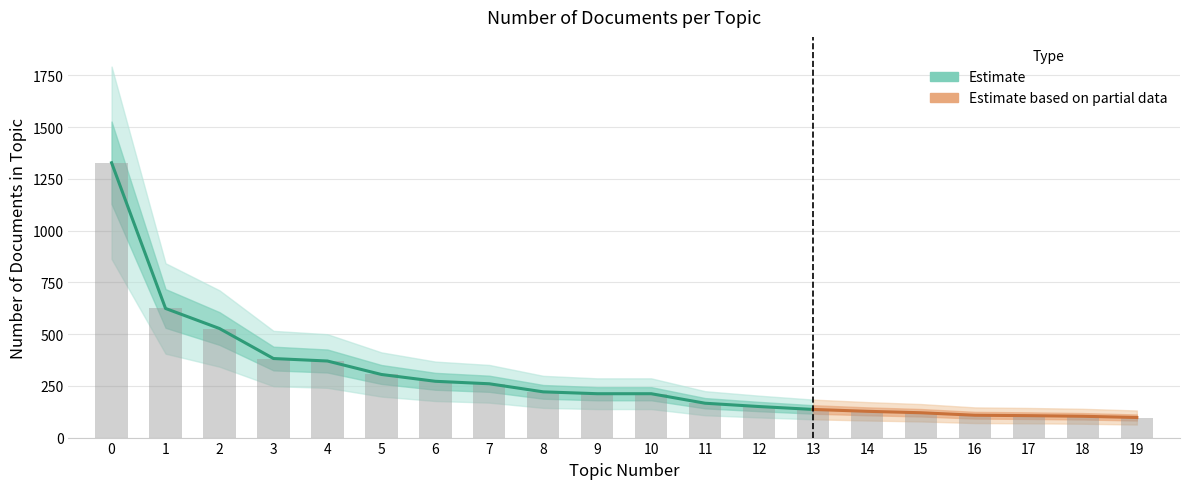

Reading left to right, extract all data points from this chart.

1328	624	527	382	370	305	272	260	221	212	212	166	150	136	127	120	108	106	103	97